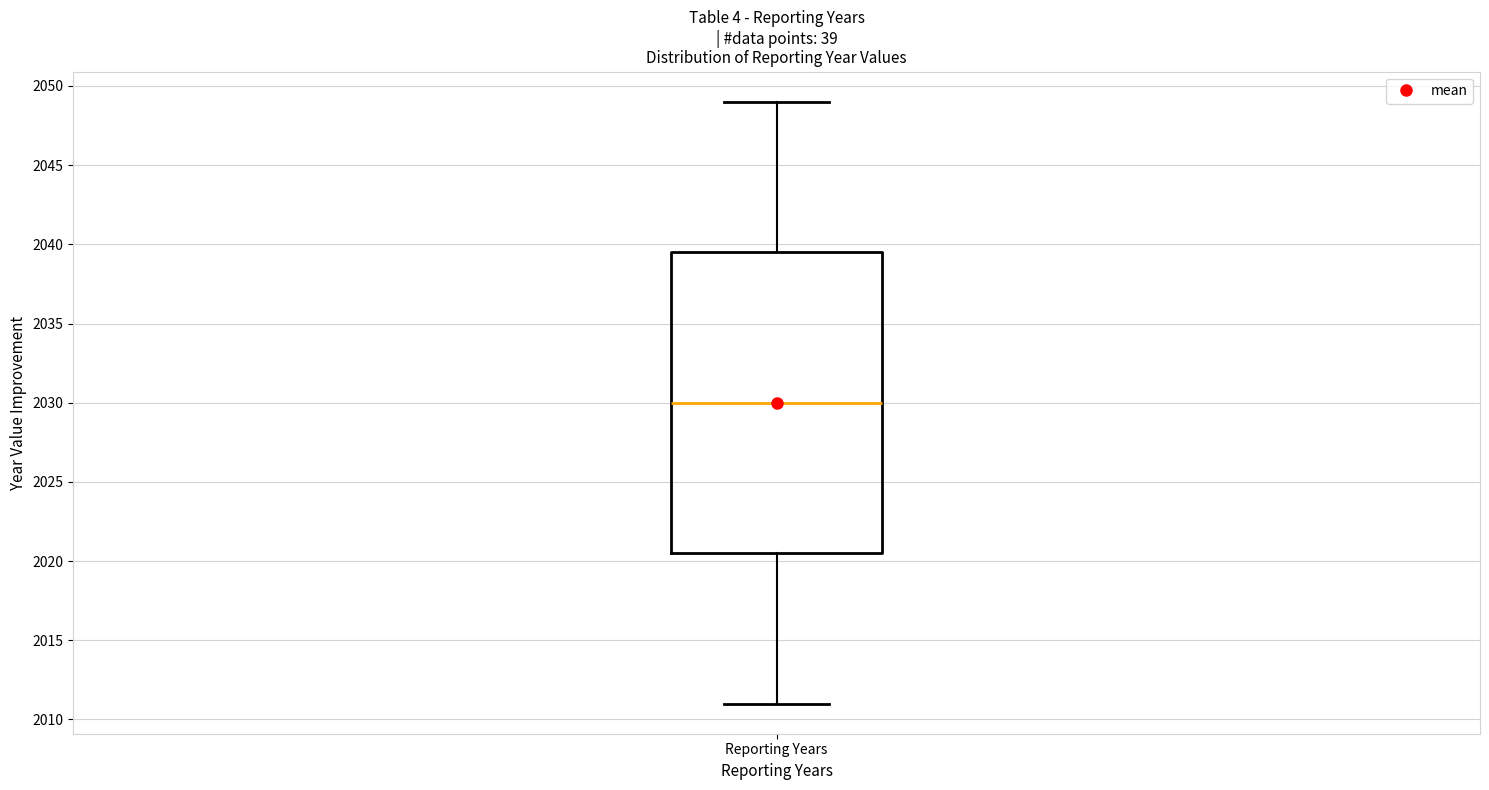

Where does the median line of the box for Reporting Years sit on the y-axis? The values are not printed on the chart, so give them approximately, as read against the axis.

2030.0